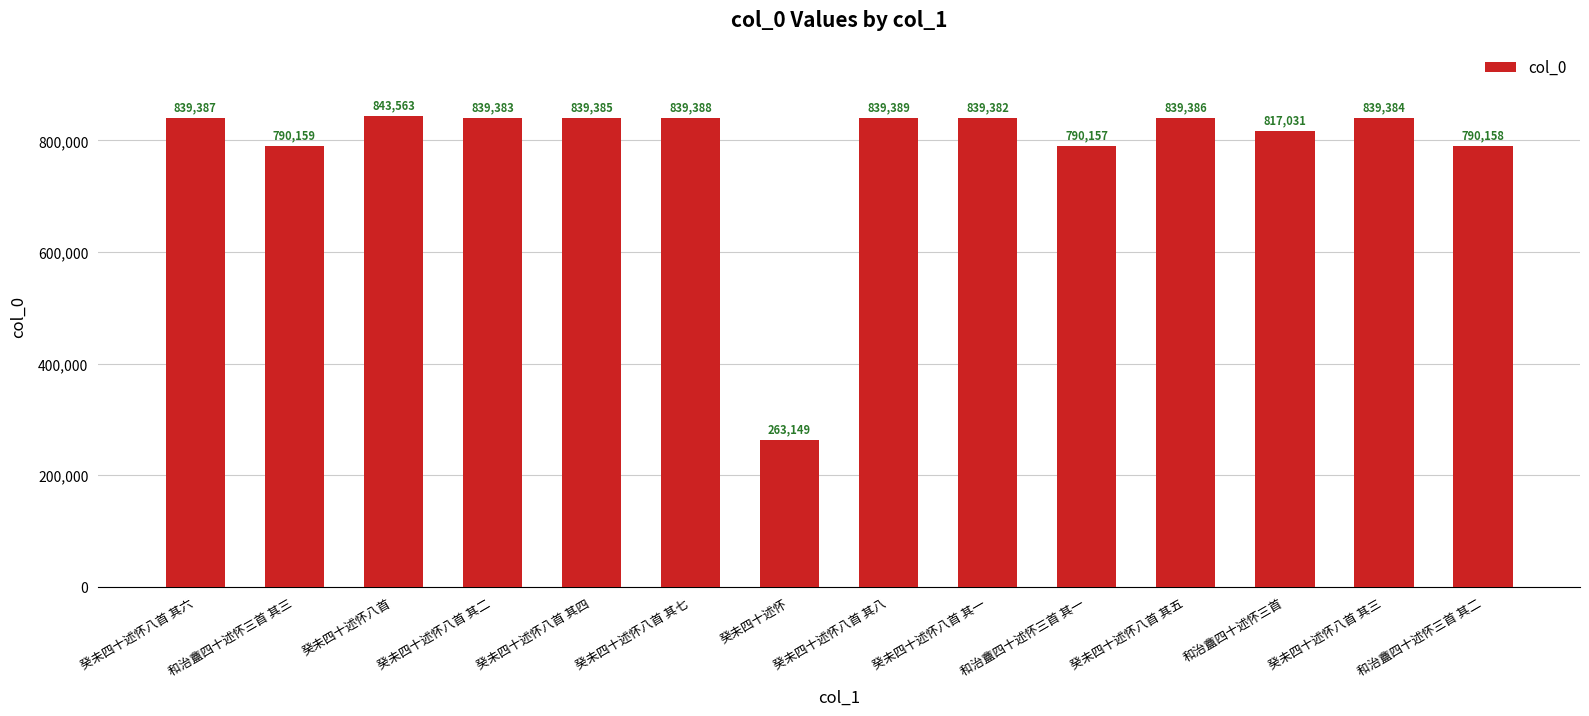

What is the label of the 6th bar from the right?

癸未四十述怀八首 其一